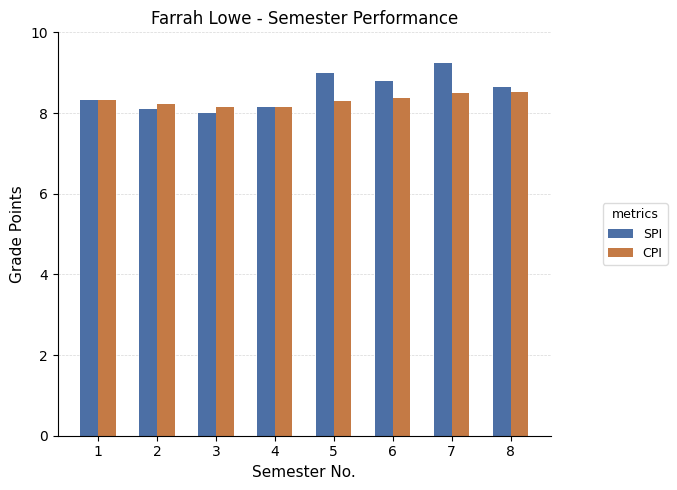

Reading left to right, extract all data points from this chart.

SPI: 8.3	8.1	8.0	8.2	9.0	8.8	9.2	8.7
CPI: 8.3	8.2	8.2	8.2	8.3	8.4	8.5	8.5